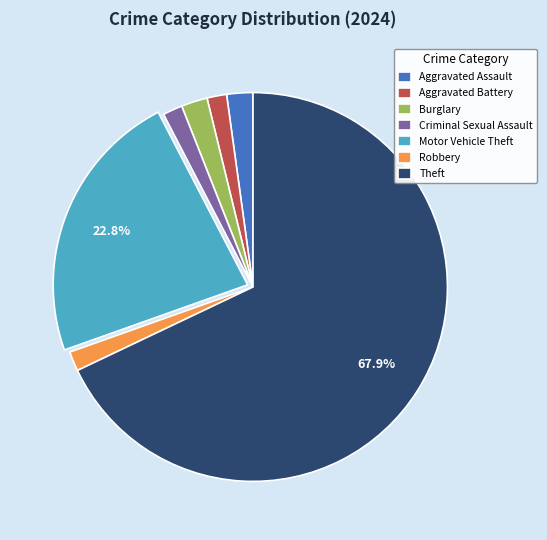

Is it true that Aggravated Battery is 2% of the pie?

True